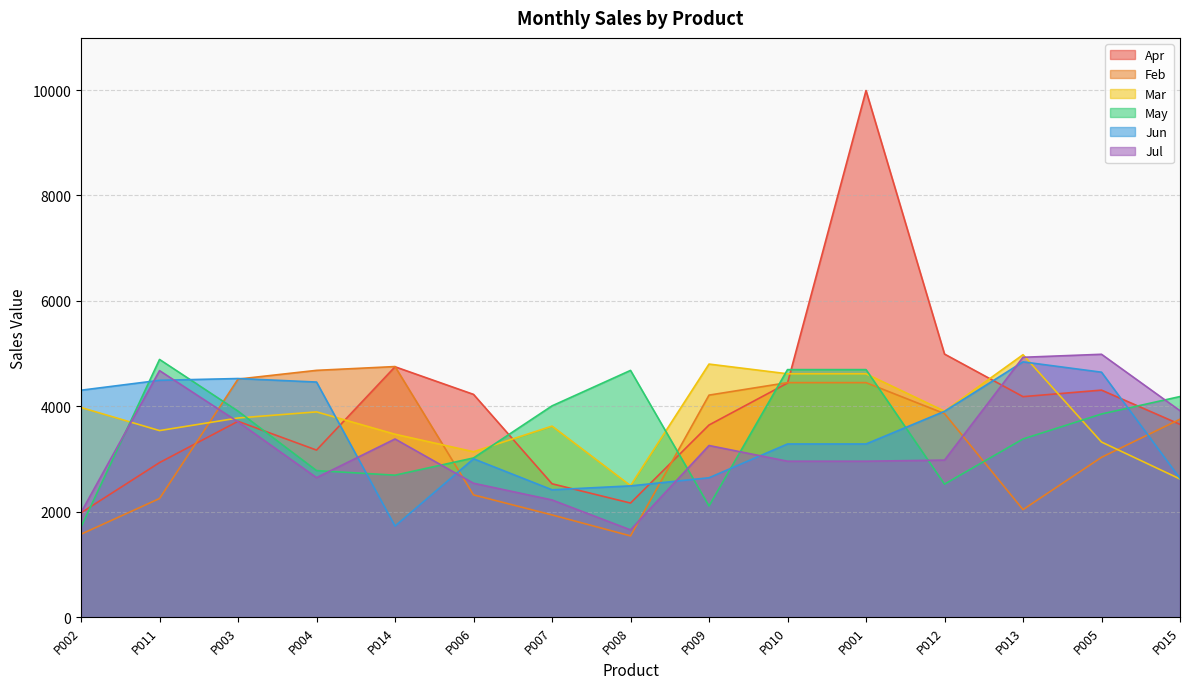

What is the value of the May point at the 8th from the left?

4681